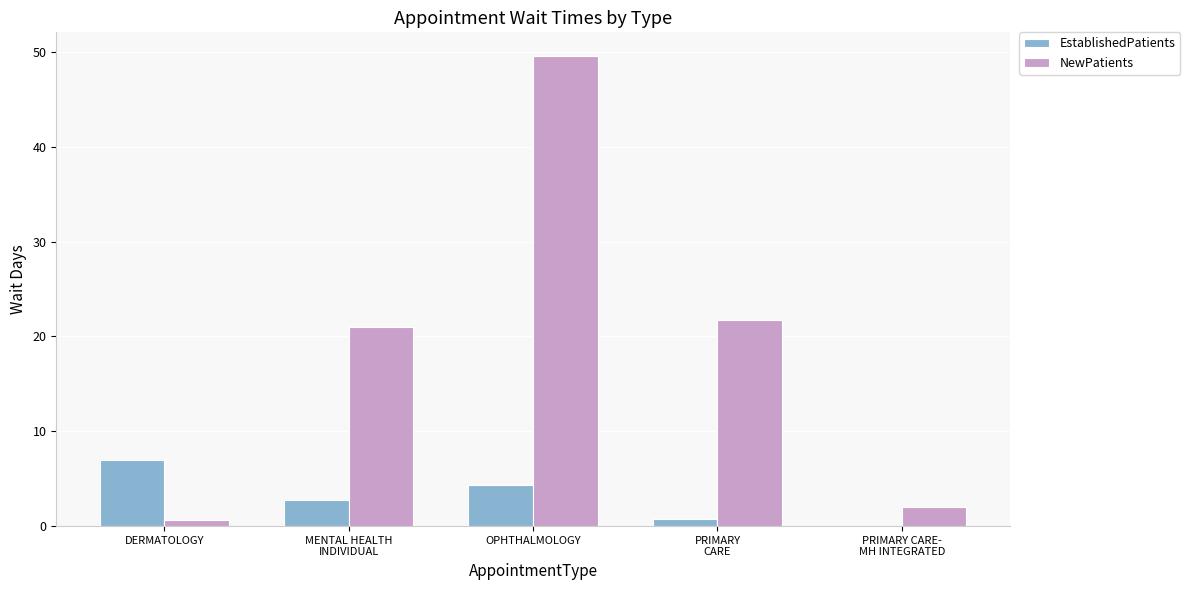

What is the sum of all EstablishedPatients values?

14.9